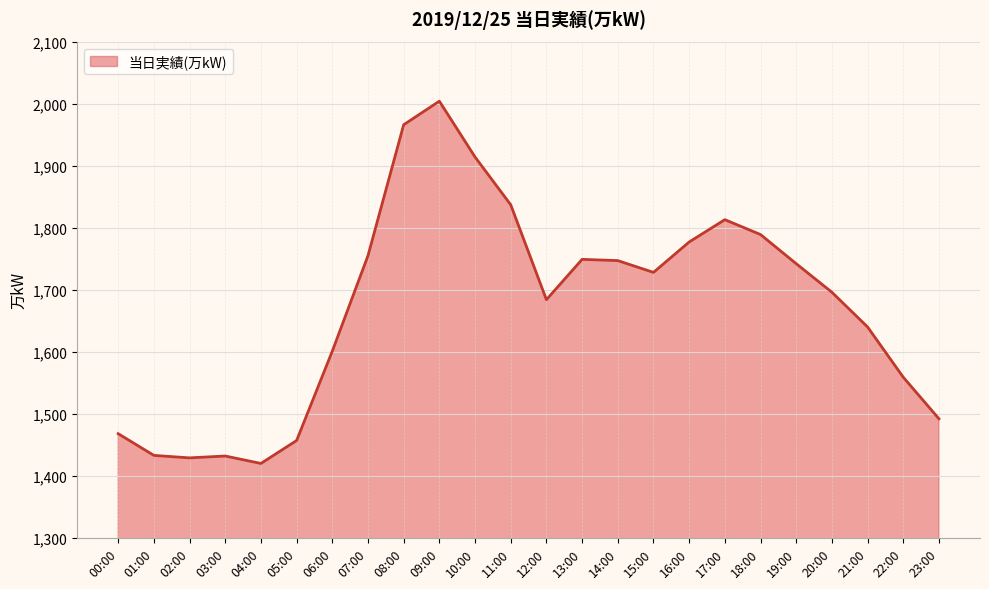

What is the minimum value shown in the chart?

1420